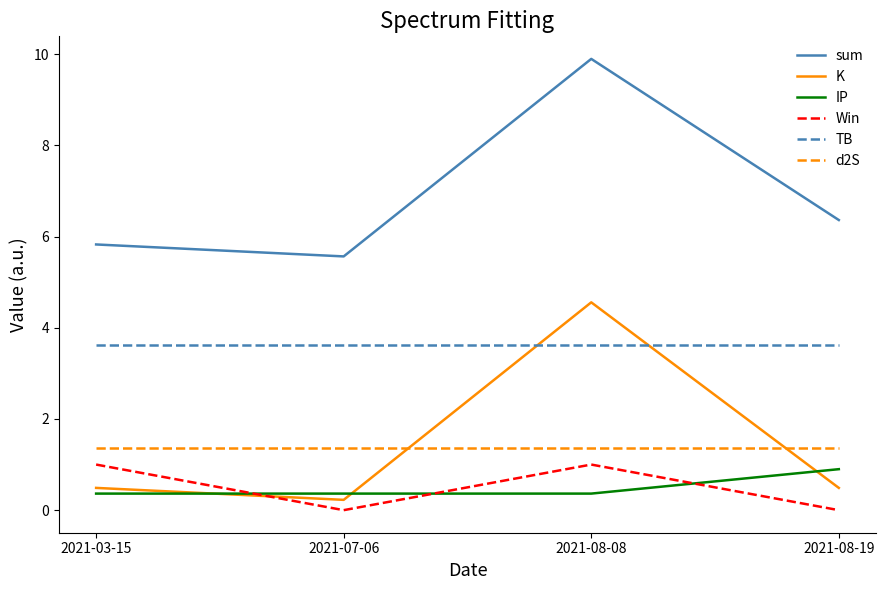

Which series changed the most between 2021-03-15 and 2021-08-19?

Win